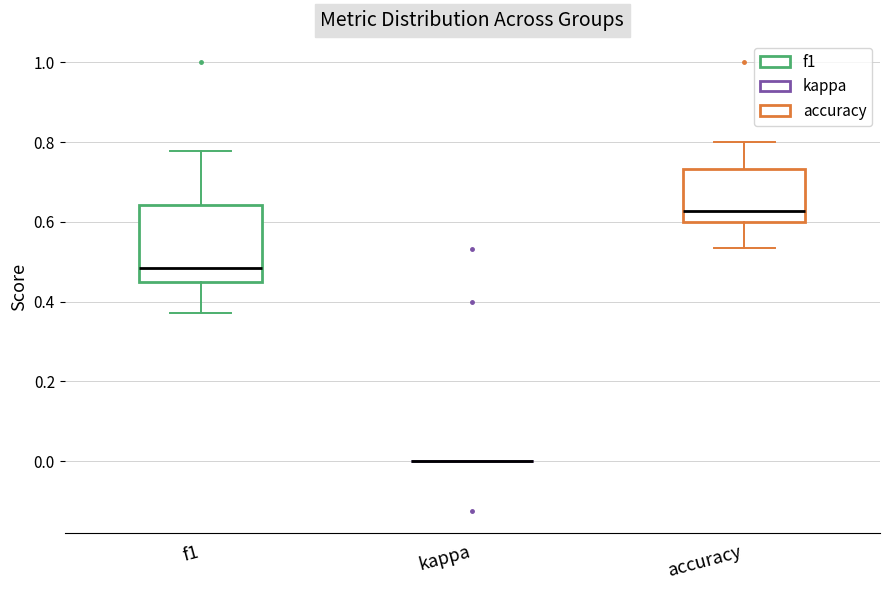

Comparing the boxes themselves (not the whiskers), which one is the tallest?

f1